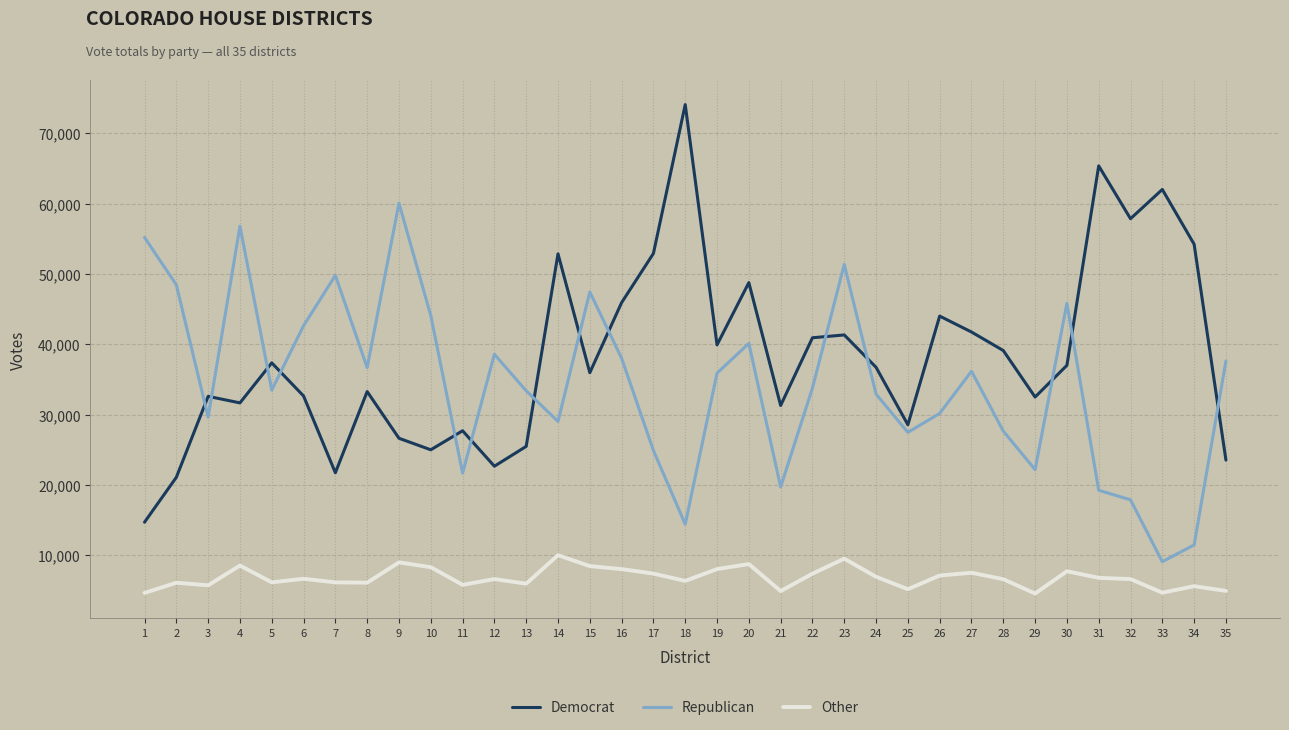

True or false: Republican has more than 1 interior local peaks.

True